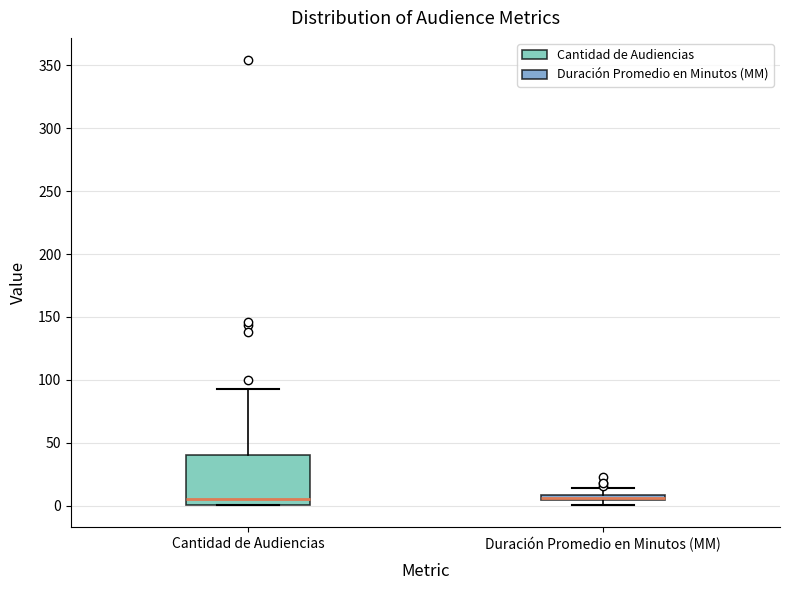

Where does the upper whisker of the box for Cantidad de Audiencias end on the y-axis? The values are not printed on the chart, so give them approximately, as read against the axis.

95